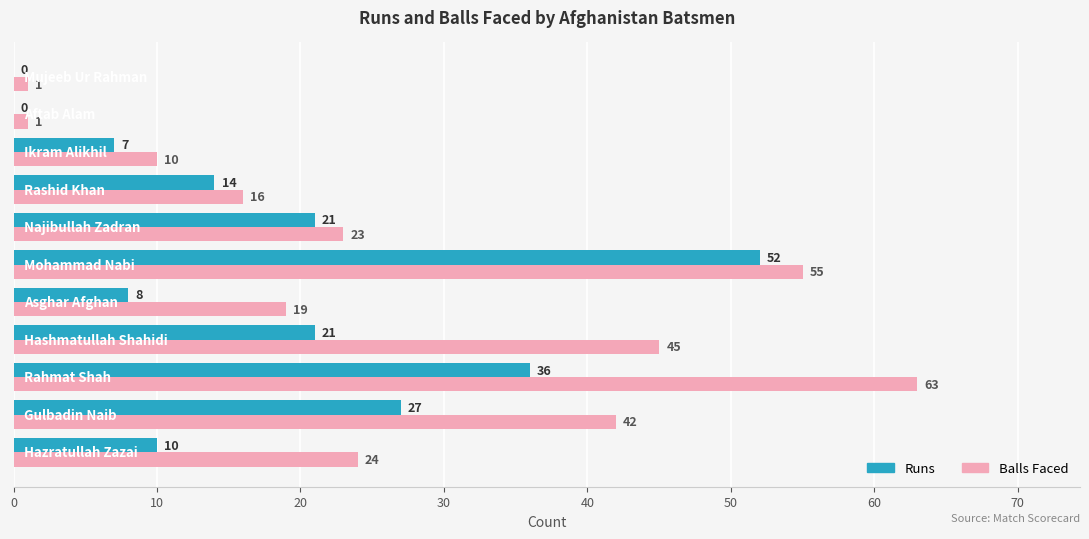

What is the maximum value shown in the chart?

63